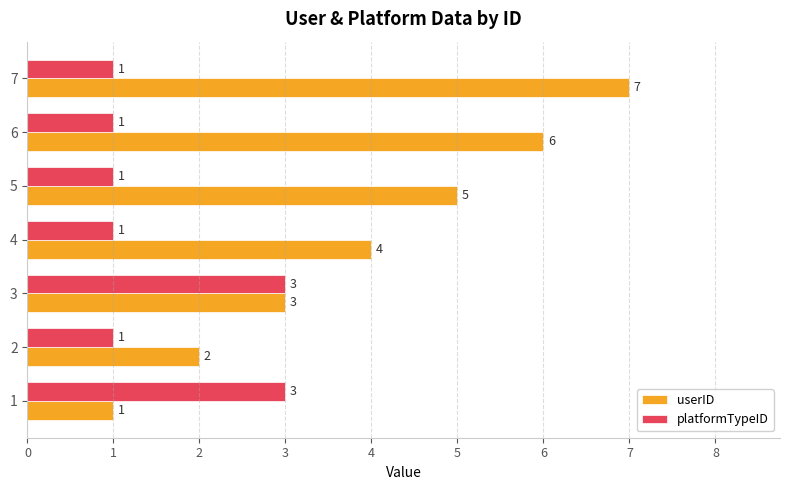

What is the maximum value for platformTypeID?

3